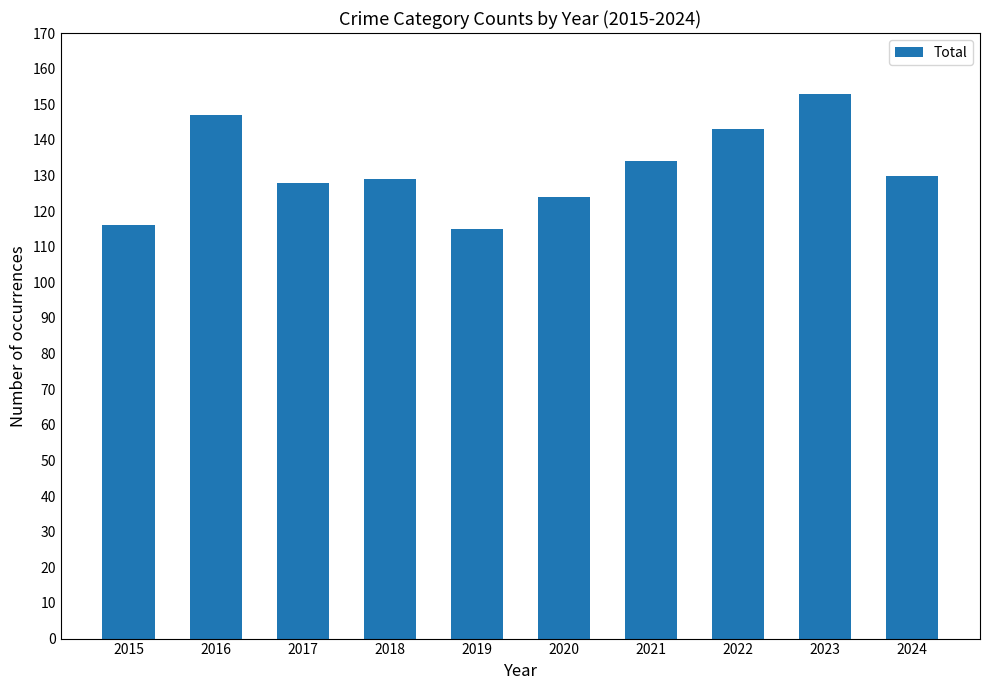

At which category does the chart reach its peak across all series?

2023